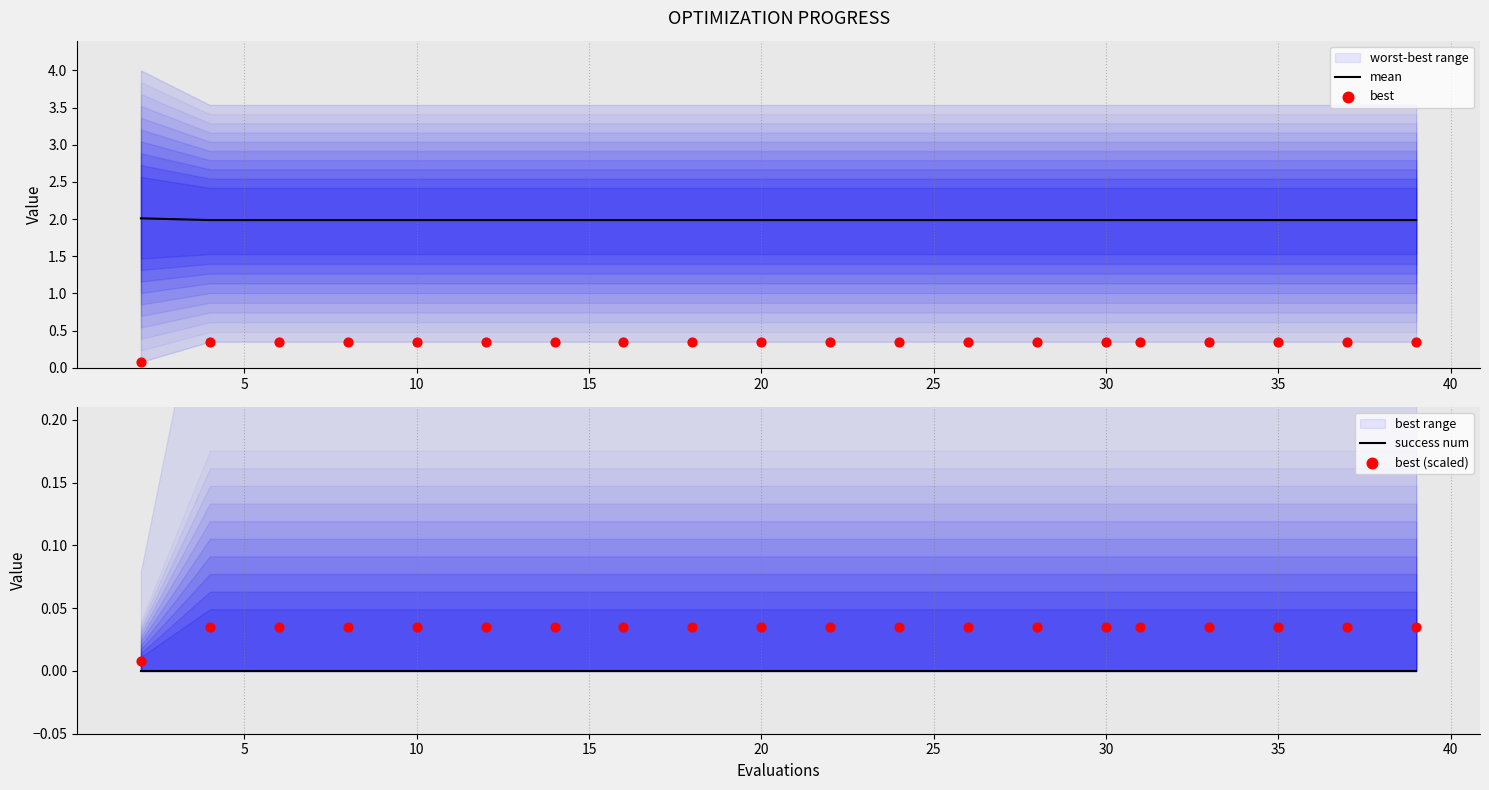

Which series reaches the minimum Y coordinate?

success num